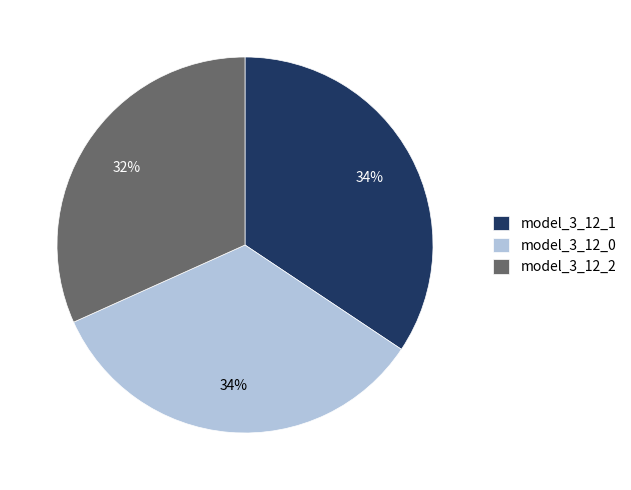

Combined, do model_3_12_0 and model_3_12_2 account for over 50%?

Yes